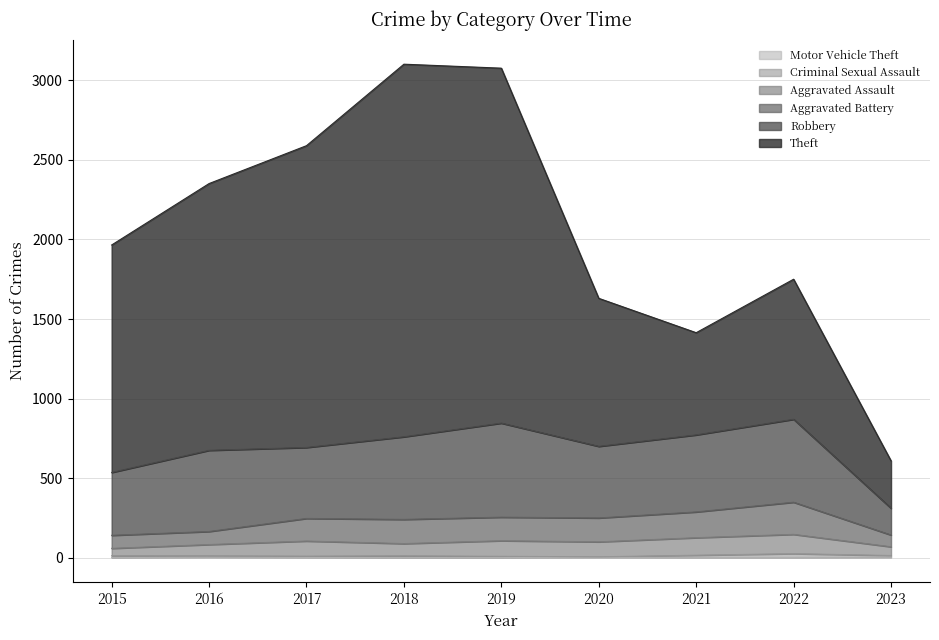

Does the chart display data point markers on the line(s)?

No